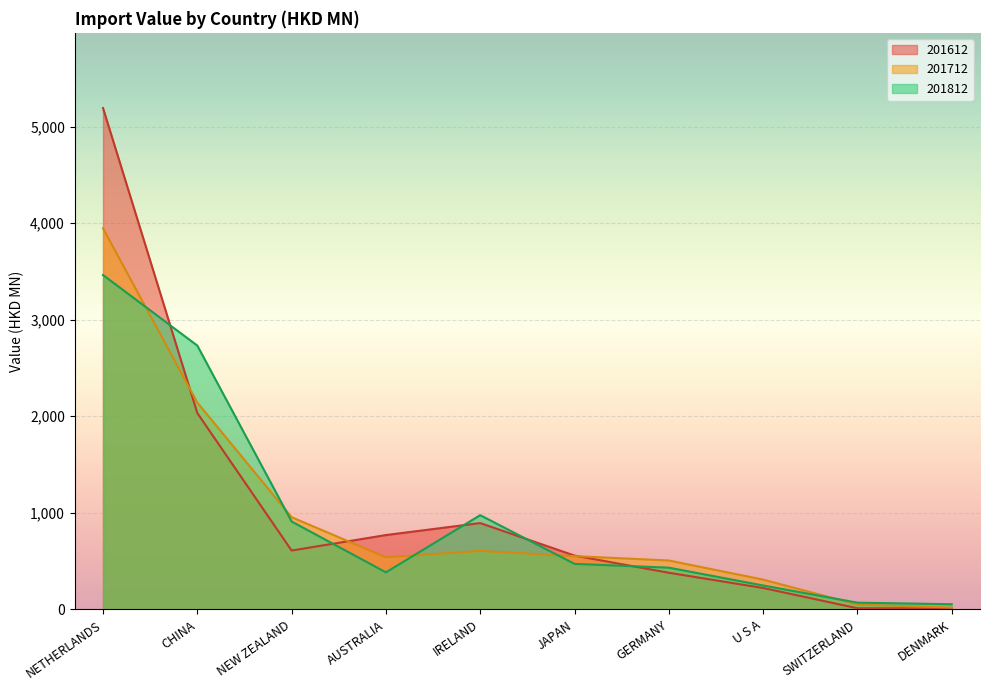

At U S A, list the series in order from smallest to largest.

201612, 201812, 201712